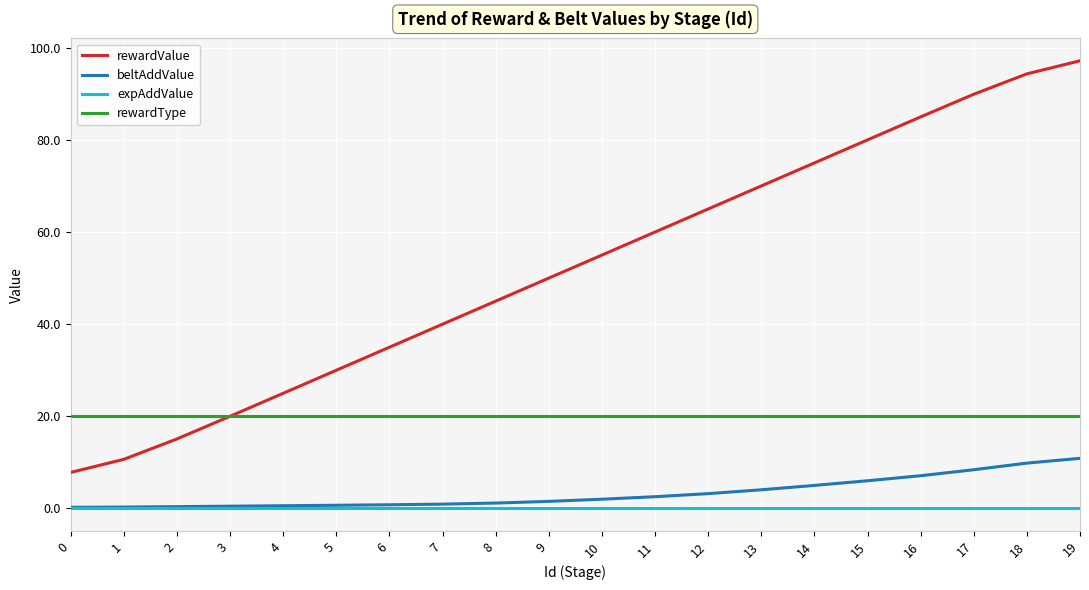

True or false: rewardValue has more than 2 points higher than both neighbors.

False